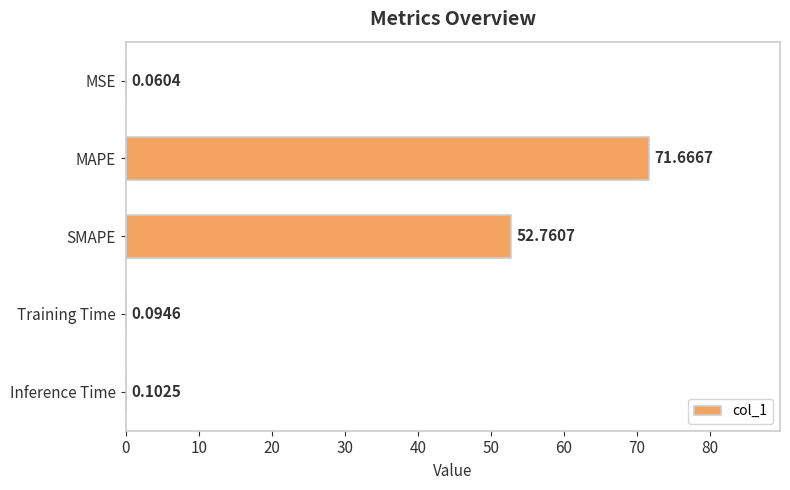

Between MSE and Training Time, which is larger?

Training Time